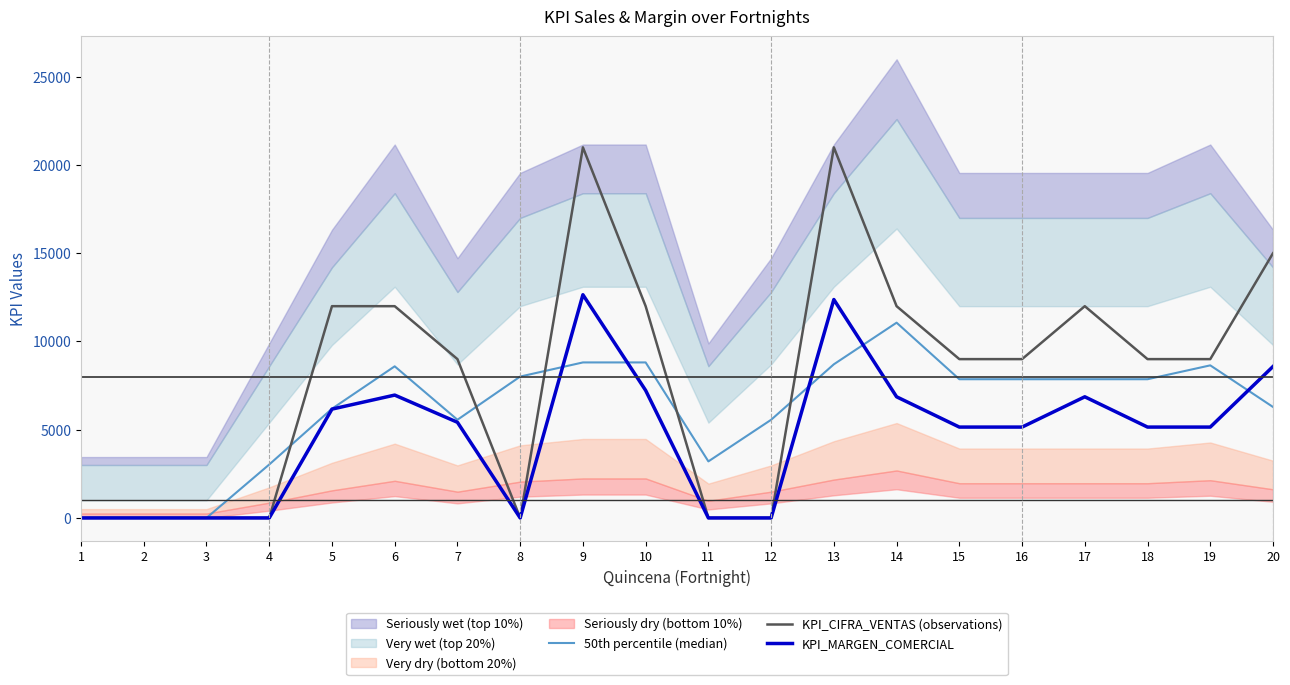

Reading left to right, what are all the values shown in this chart?

50th percentile (median): 1=0.0	2=0.0	3=0.0	4=3027.8	5=6188.2	6=8591.5	7=5563.7	8=8011.3	9=8812.5	10=8812.5	11=3204.5	12=5562.7	13=8706.8	14=11065.0	15=7860.5	16=7860.5	17=7860.5	18=7860.5	19=8646.5	20=6288.3
KPI_CIFRA_VENTAS (observations): 1=0.0	2=0.0	3=0.0	4=0.0	5=12000.0	6=12000.0	7=9000.0	8=0.0	9=21000.0	10=12000.0	11=0.0	12=0.0	13=21000.0	14=12000.0	15=9000.0	16=9000.0	17=12000.0	18=9000.0	19=9000.0	20=15000.0
KPI_MARGEN_COMERCIAL: 1=0.0	2=0.0	3=0.0	4=0.0	5=6167.0	6=6962.0	7=5420.0	8=0.0	9=12648.0	10=7227.0	11=0.0	12=0.0	13=12376.0	14=6865.0	15=5149.0	16=5149.0	17=6865.0	18=5149.0	19=5149.0	20=8581.0